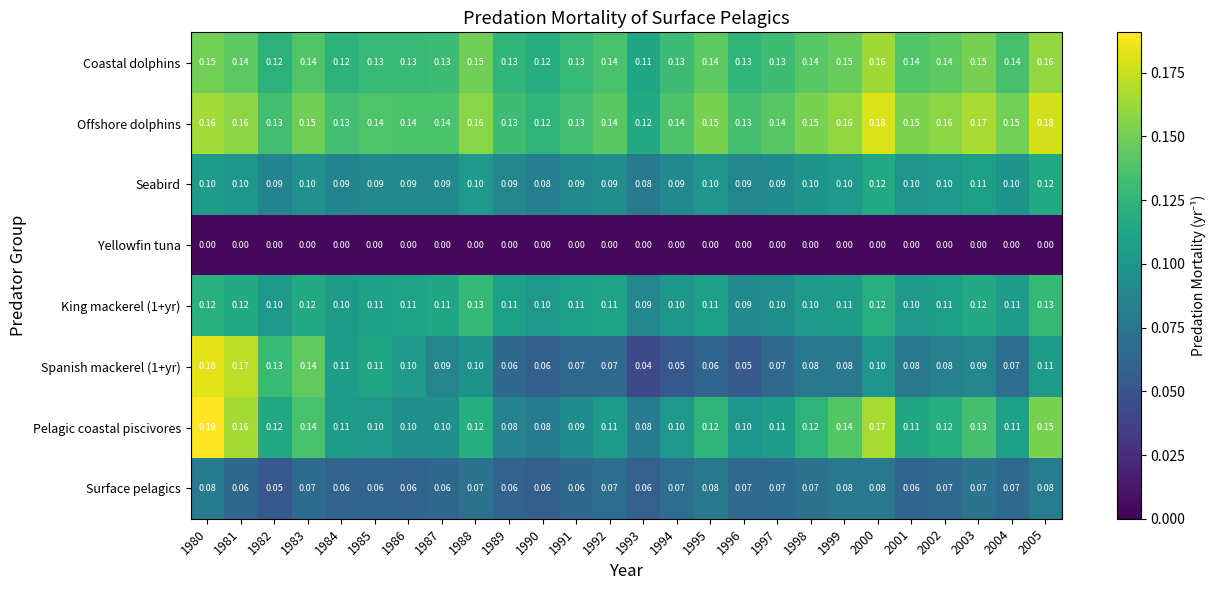

Which series has the largest total across all categories?

Offshore dolphins